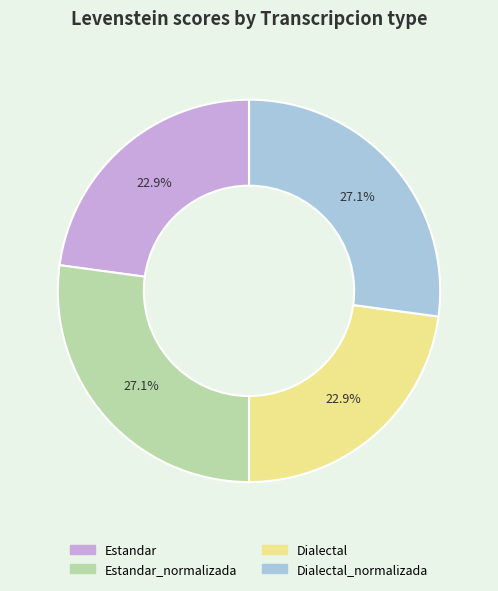

Is there any slice that represents more than half of the pie?

No